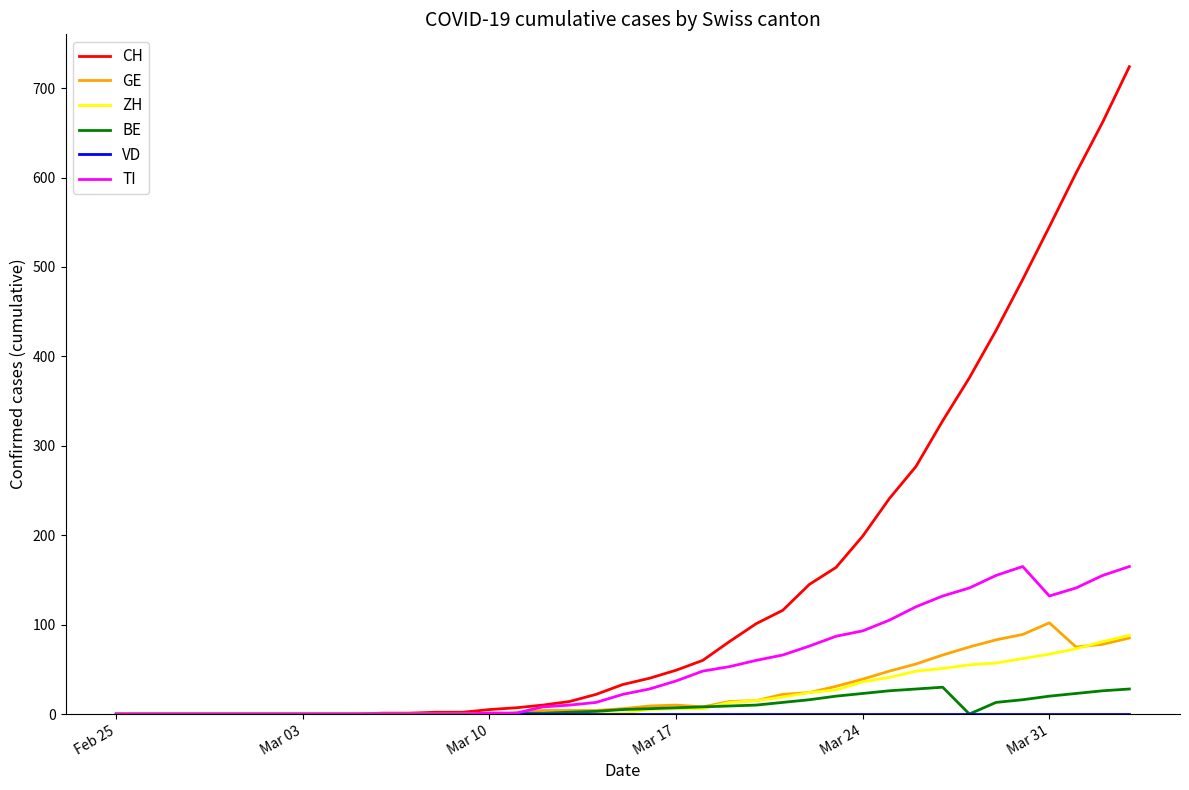

Which series has the widest spread of values?

CH